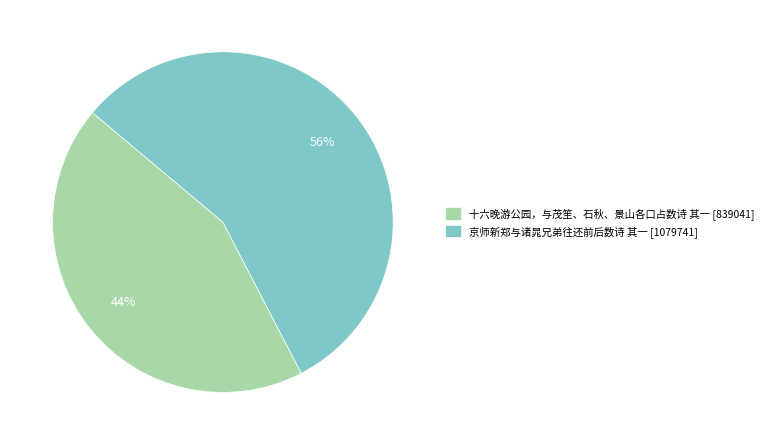

Which category has the smallest portion of the pie?

十六晚游公园，与茂笙、石秋、景山各口占数诗 其一